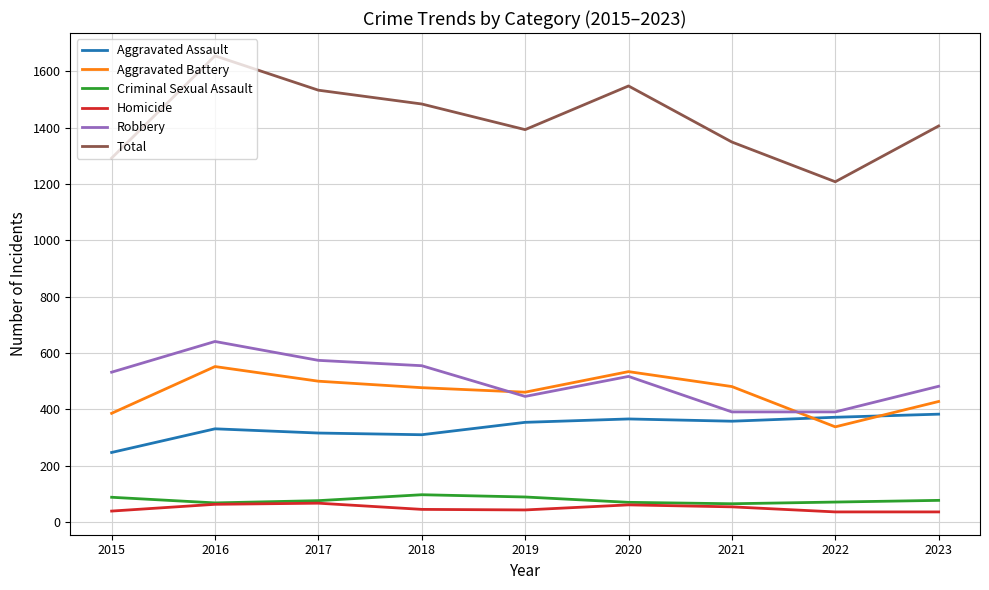

Between 2015 and 2017, which series saw the biggest shift?

Total